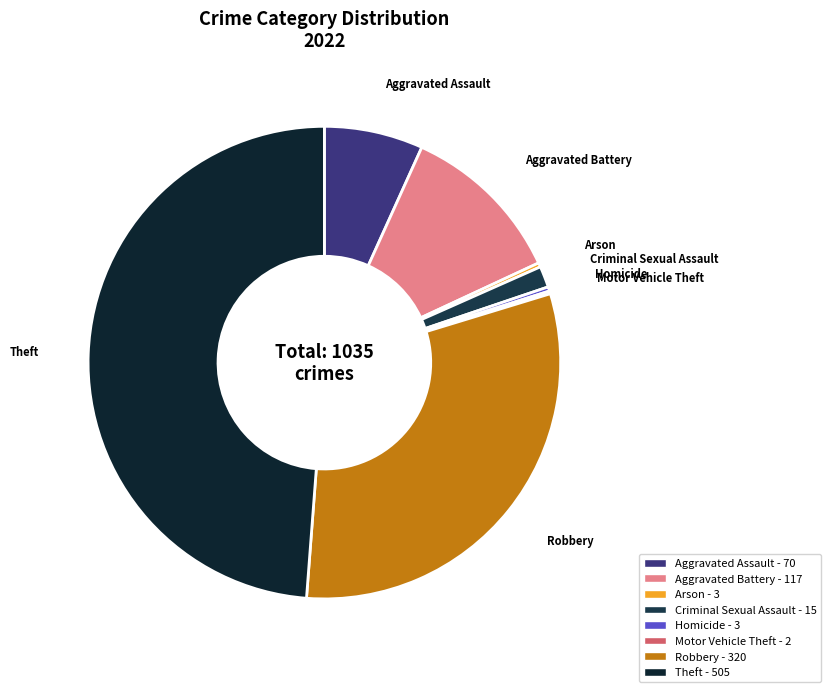

Combined, do Homicide and Theft account for over 50%?

No